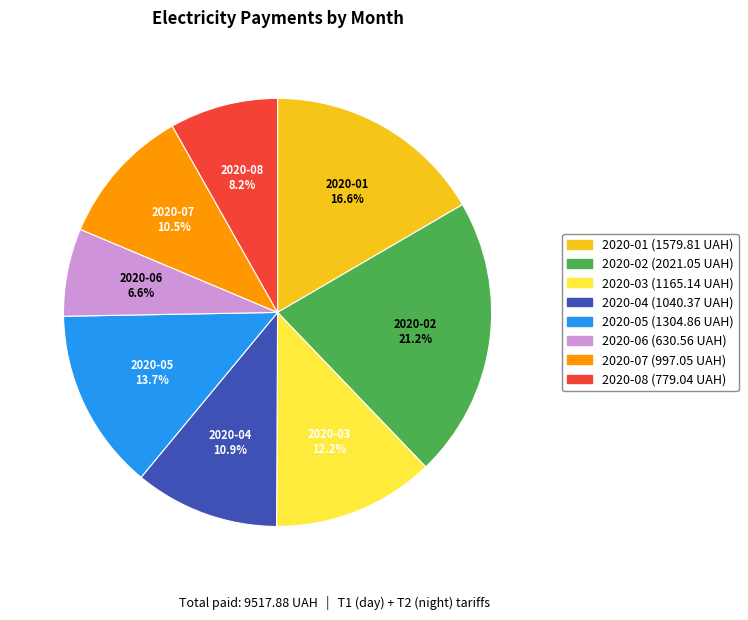

Which category has the smallest portion of the pie?

2020-06